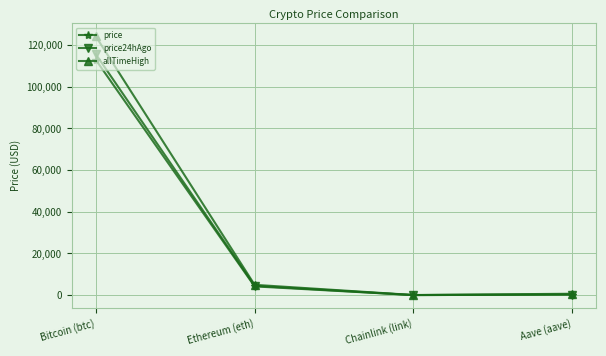

What is the difference between the maximum and minimum values in the allTimeHigh series?

124075.3